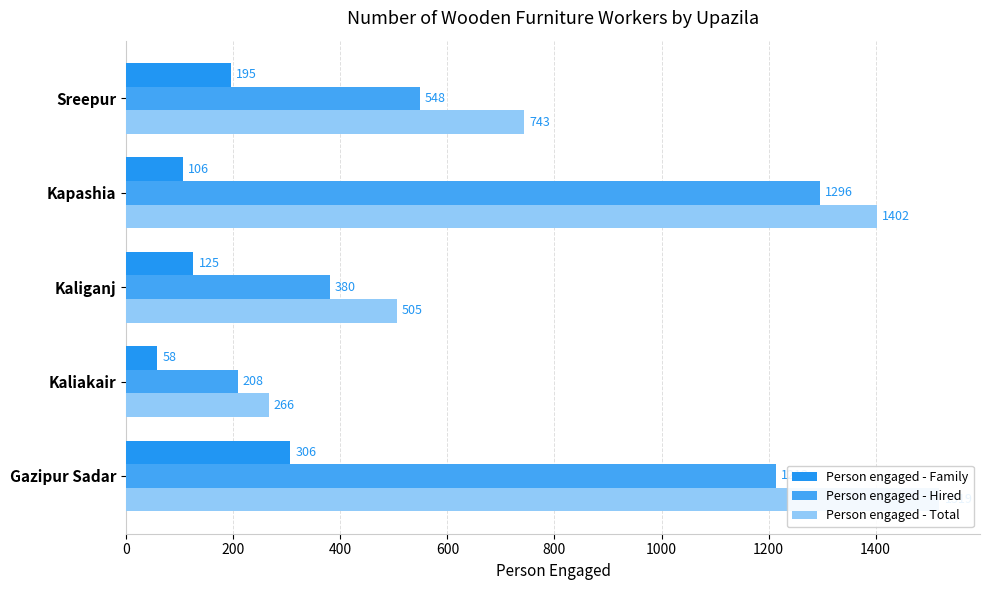

Reading left to right, what are all the values shown in this chart?

Person engaged - Family: 306	58	125	106	195
Person engaged - Hired: 1213	208	380	1296	548
Person engaged - Total: 1519	266	505	1402	743